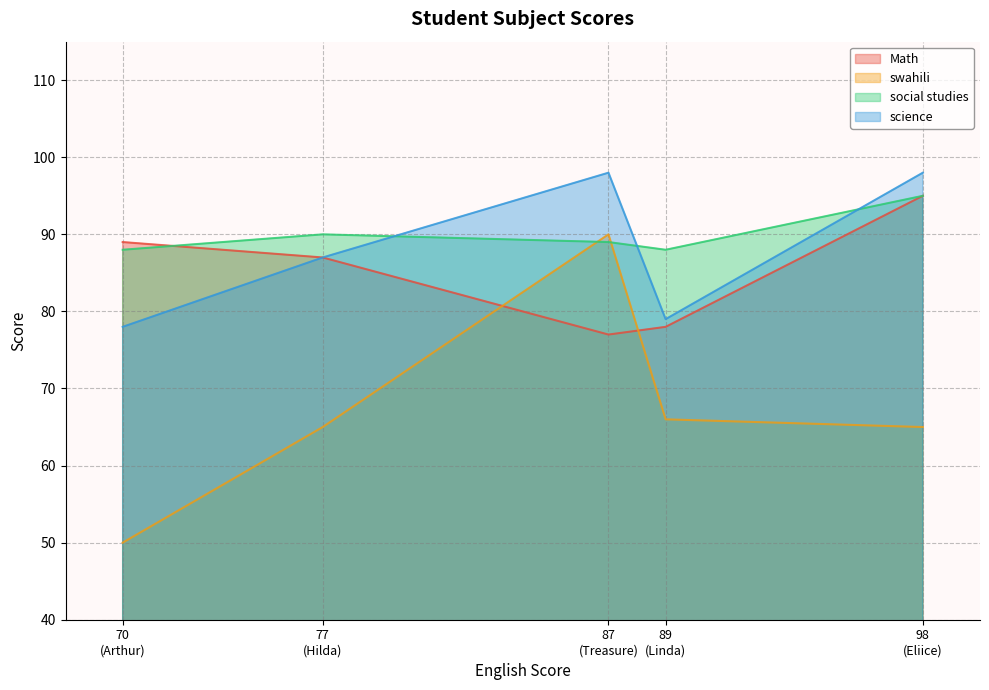

Is it true that science equals 144 at Treasure?

False